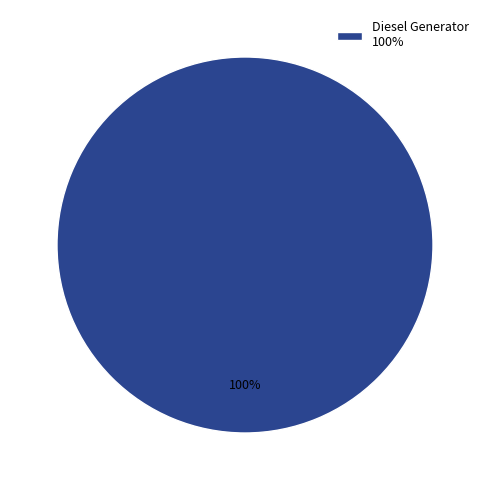

How many slices are in this pie chart?

1